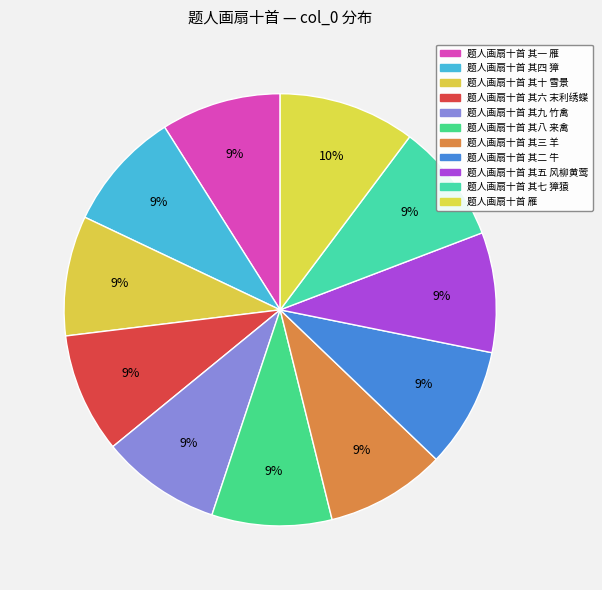

Which slice is the smallest?

题人画扇十首 其十 雪景